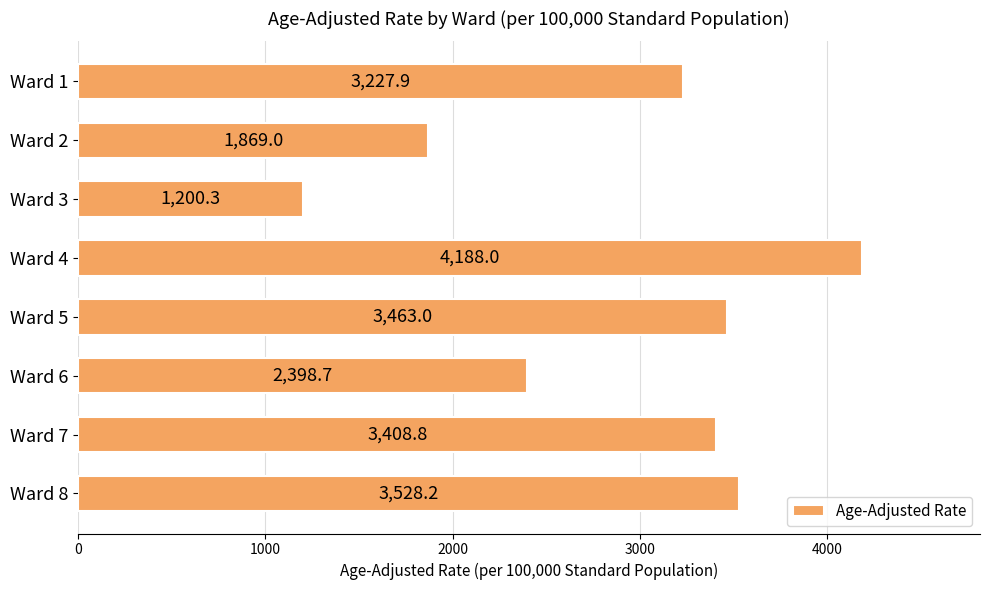

At which category does the chart reach its peak across all series?

Ward 4